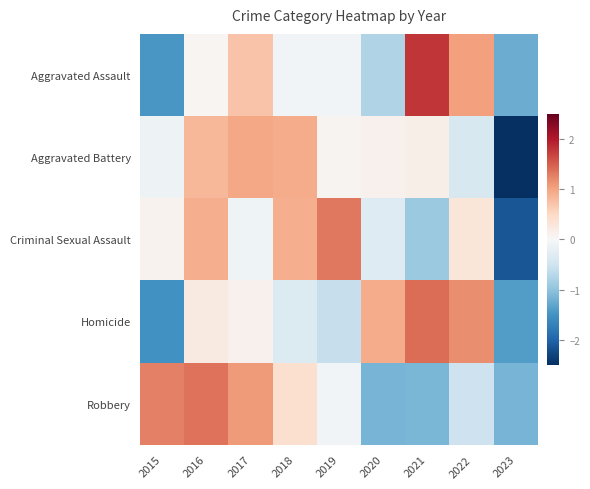

At 2015, list the series in order from smallest to largest.

Homicide, Aggravated Assault, Aggravated Battery, Criminal Sexual Assault, Robbery